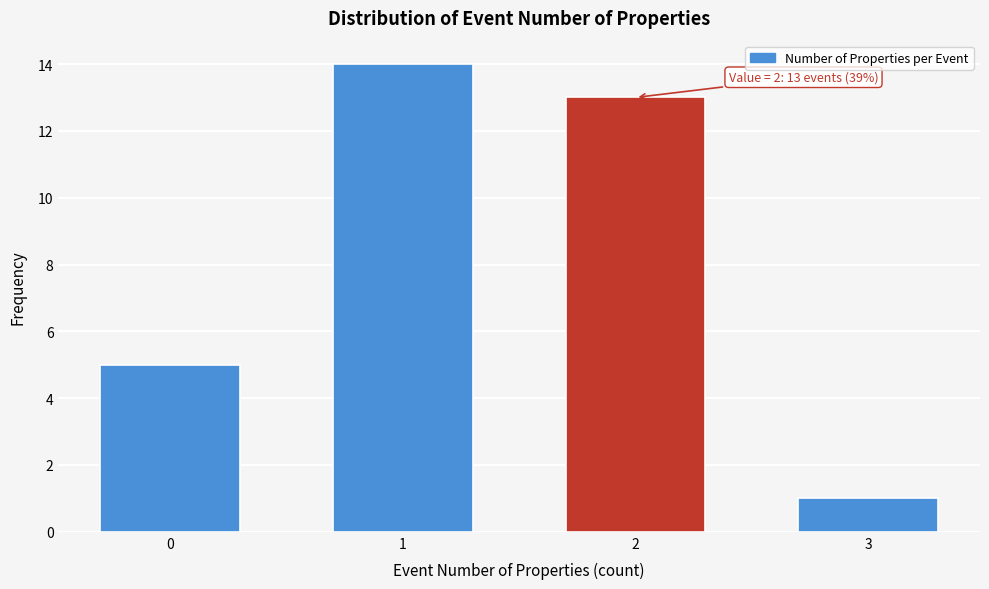

Reading left to right, list all the values displayed in this chart.

0=5	1=14	2=13	3=1